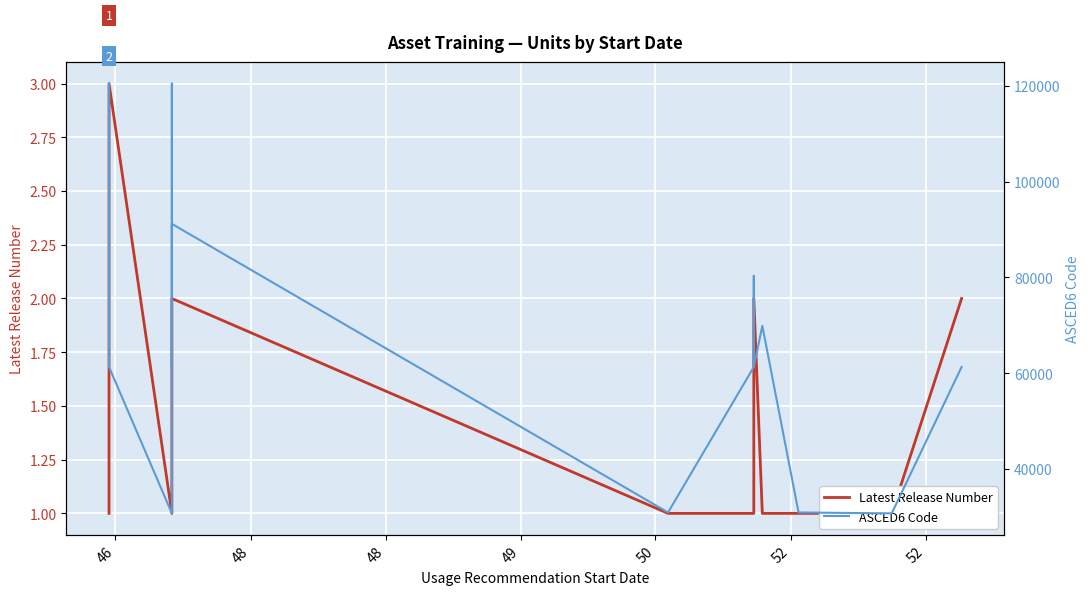

Which series has the largest total across all categories?

ASCED6 Code